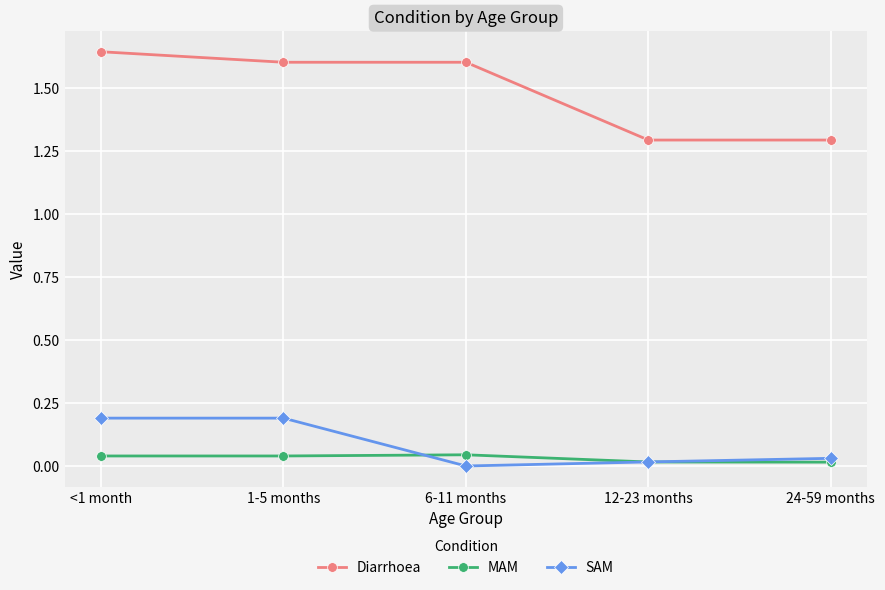

At which category does the chart reach its peak across all series?

<1 month